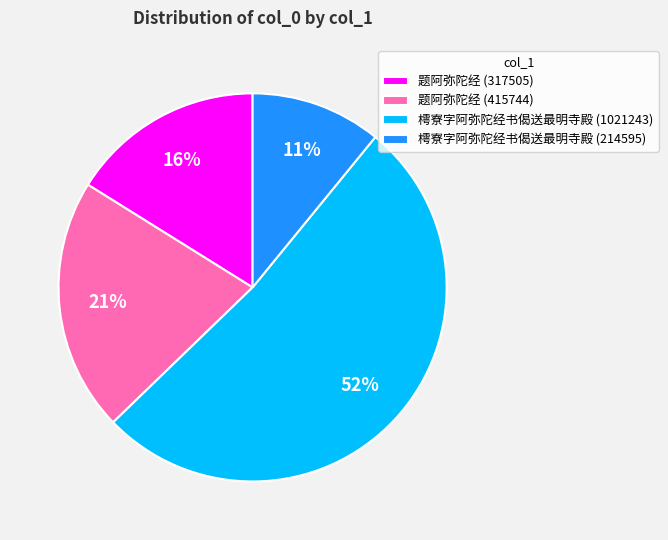

Is it true that 樗寮字阿弥陀经书偈送最明寺殿 (214595) is 19% of the pie?

False